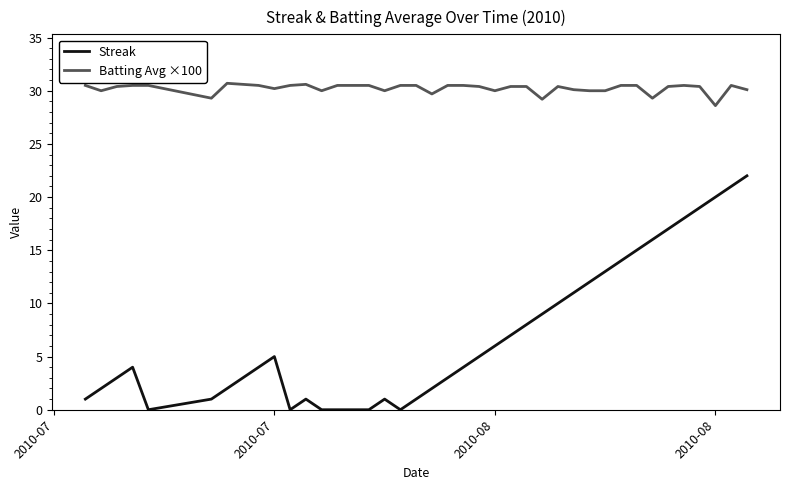

List the series in order of their peak value, highest first.

Batting Avg ×100, Streak